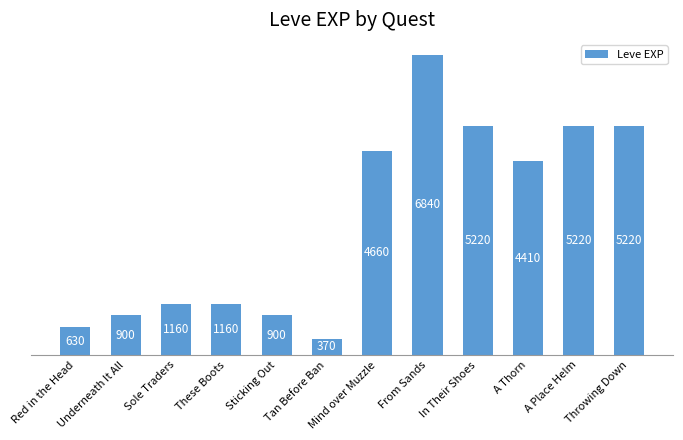

What is the difference between the values at Sole Traders and From Sands?

5680